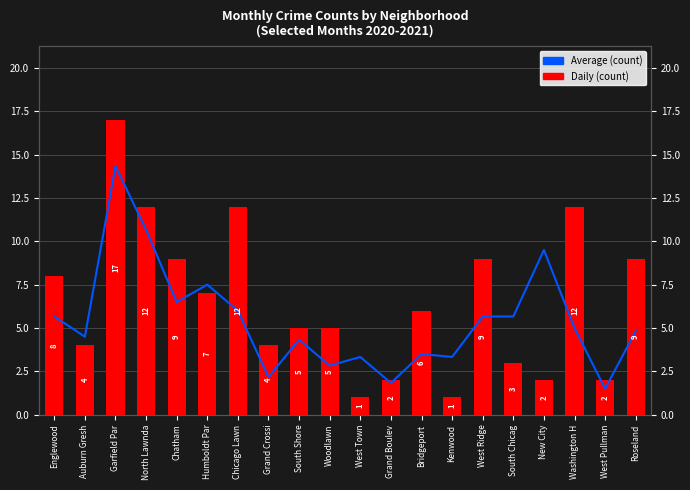

Rank the series by their average value, from lowest to highest.

Average (count), Daily (count)